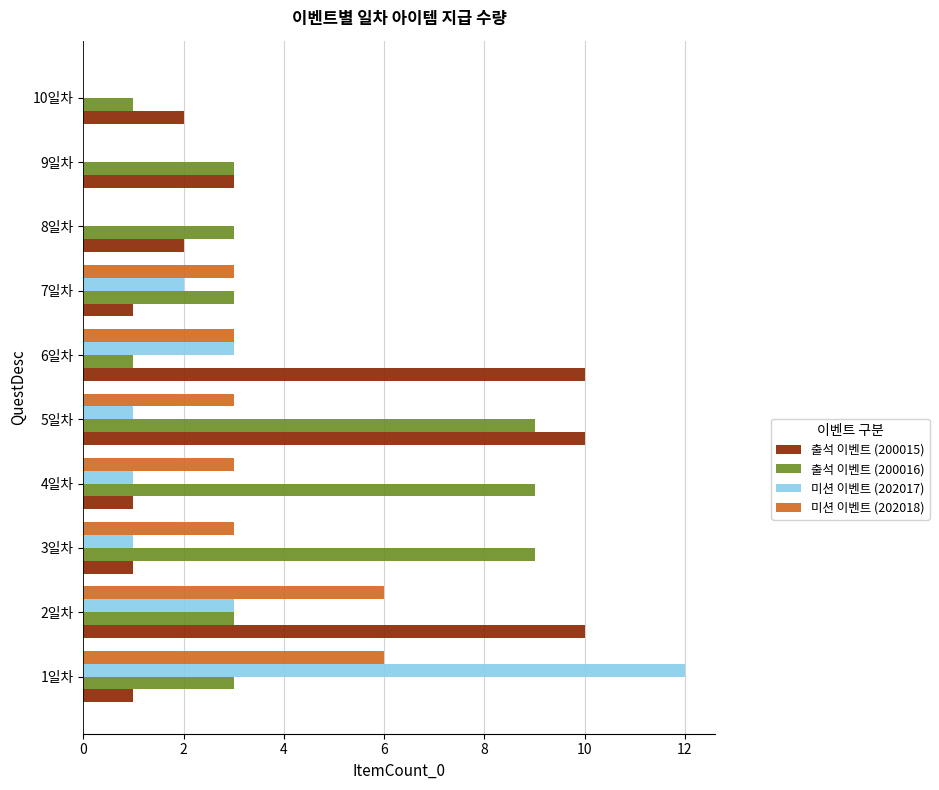

What is the highest value of the 미션 이벤트 (202017) series?

12